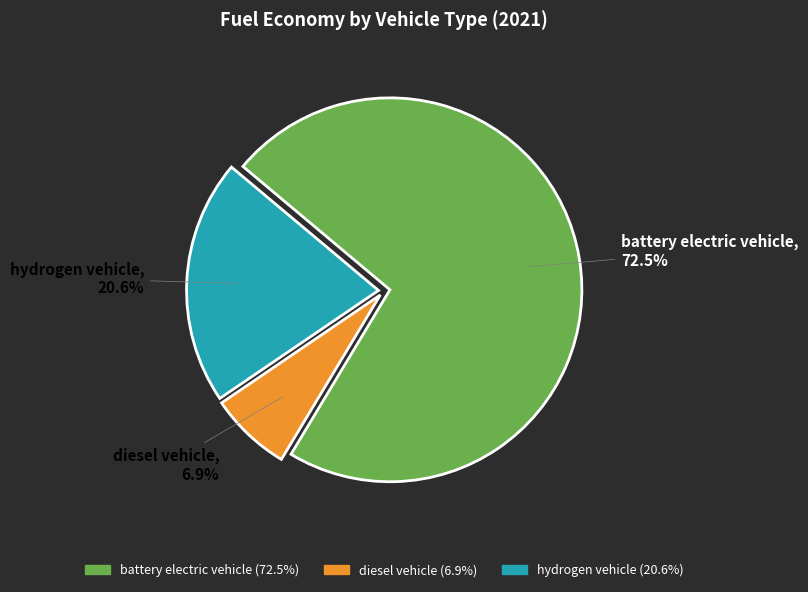

Rank the categories by value from lowest to highest.

diesel vehicle, hydrogen vehicle, battery electric vehicle